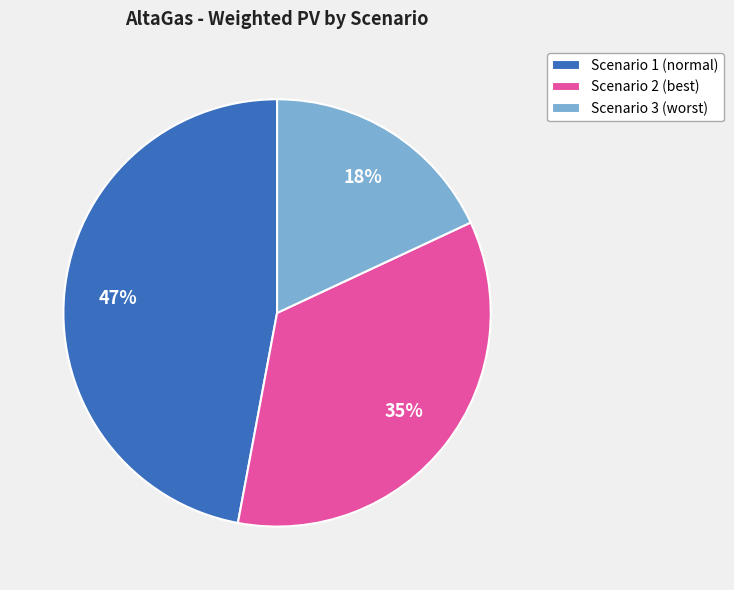

How many segments does this pie chart have?

3